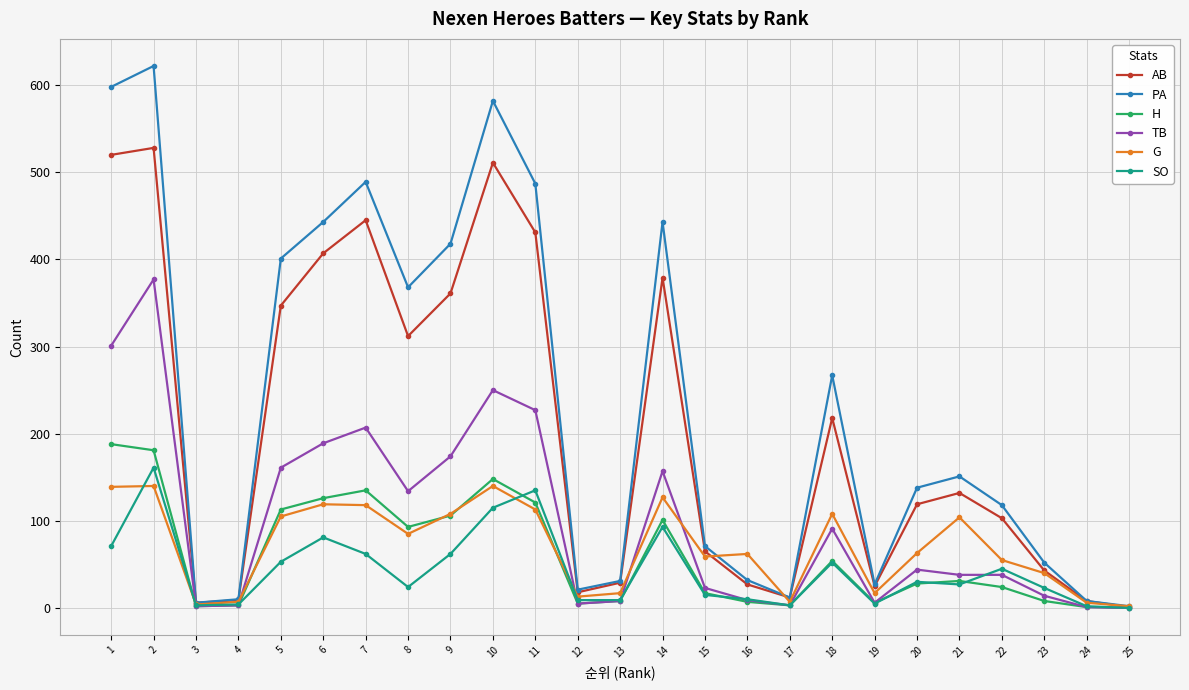

At which label does G first exceed 63?

1